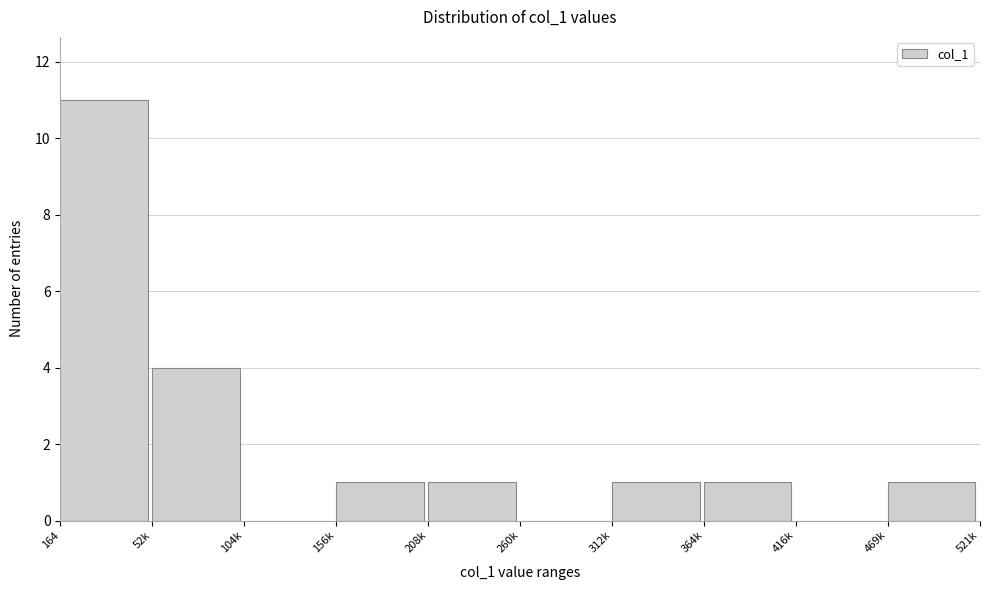

Reading left to right, transcribe all the data shown in this chart.

164=11	52k=4	104k=0	156k=1	208k=1	260k=0	312k=1	364k=1	416k=0	469k=1